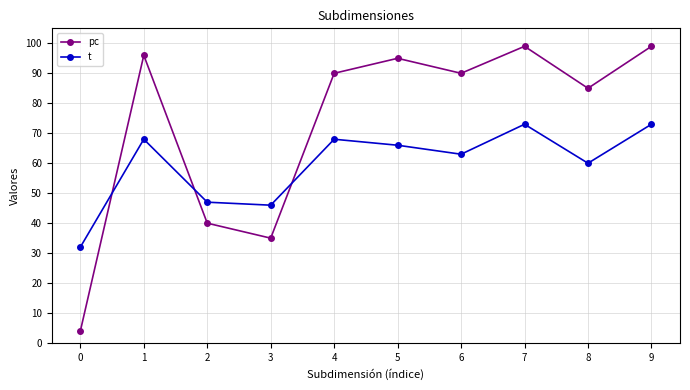

Count the number of categories in the chart.

10